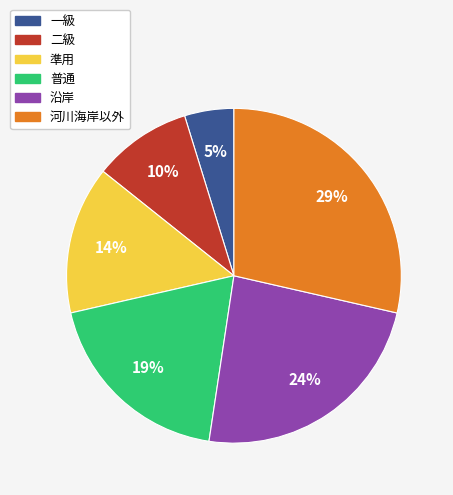

Does any single category account for the majority?

No